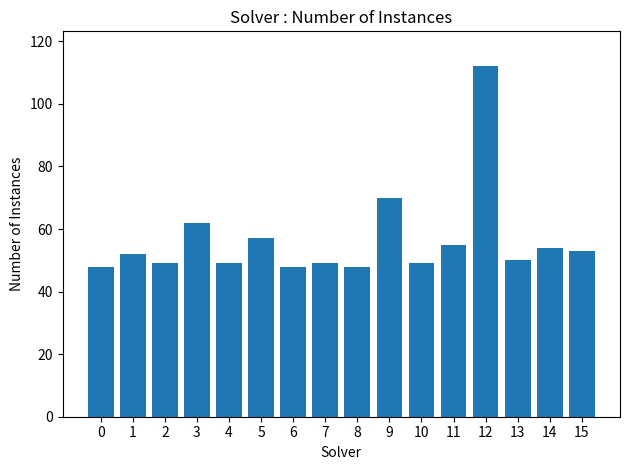

Is it true that the value at 12 is 154?

False